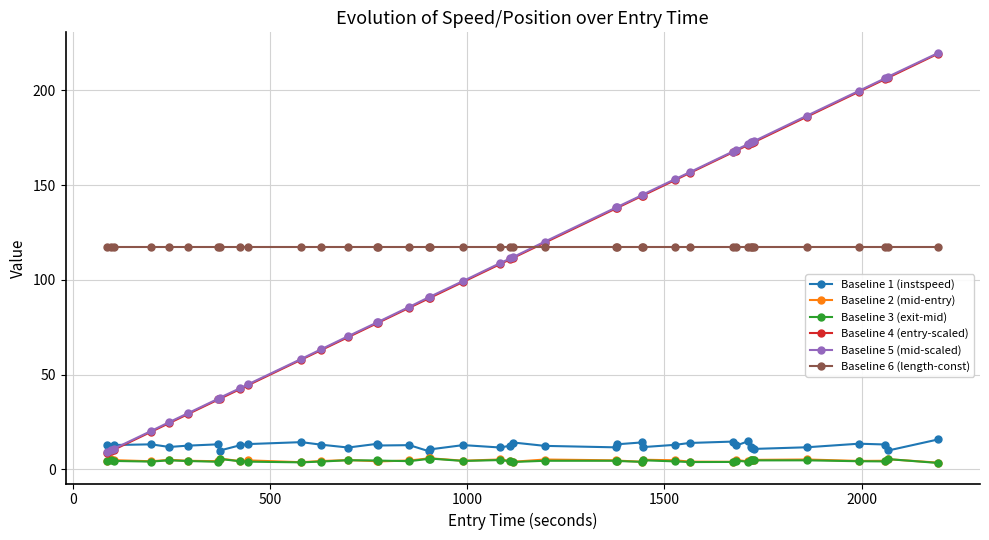

Which series has the largest range (max minus min)?

Baseline 4 (entry-scaled)